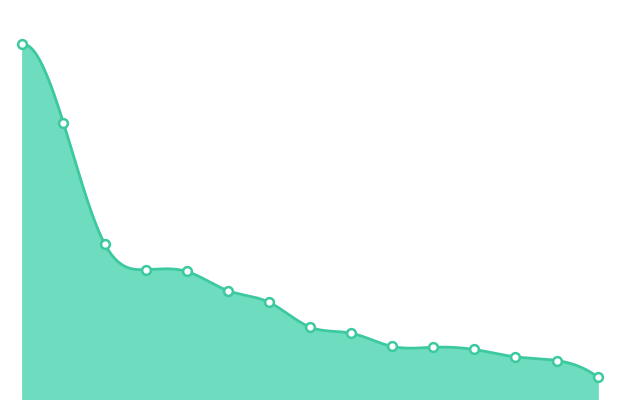

What is the ratio of the value at 连云港市 to the value at 滁州市?

2.4